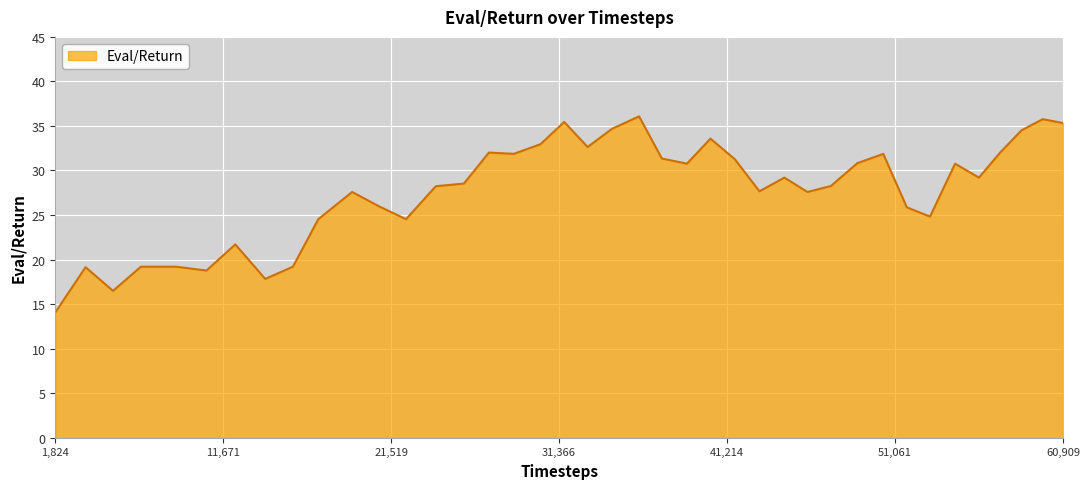

What is the maximum value shown in the chart?

36.1